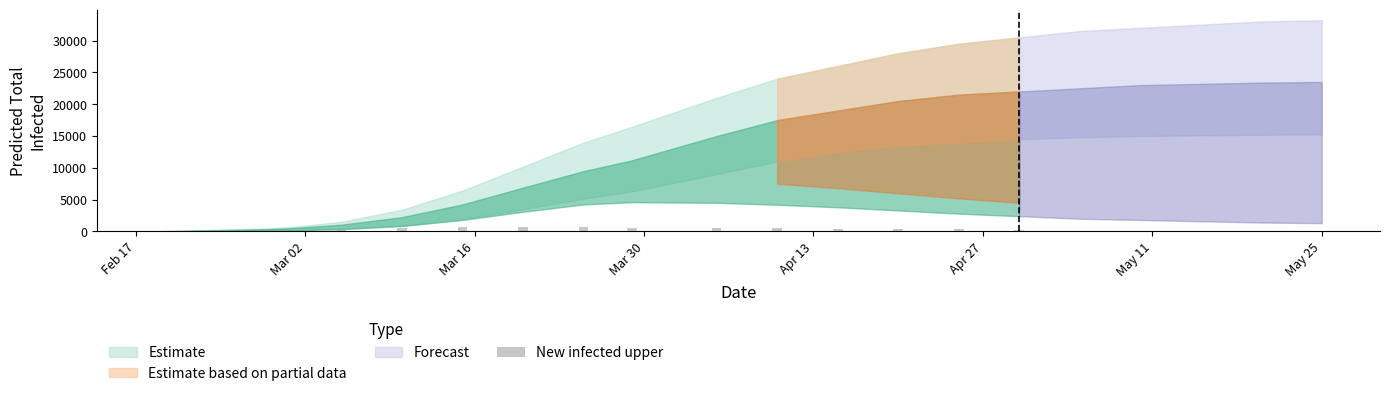

What is the sum of all values?

6301